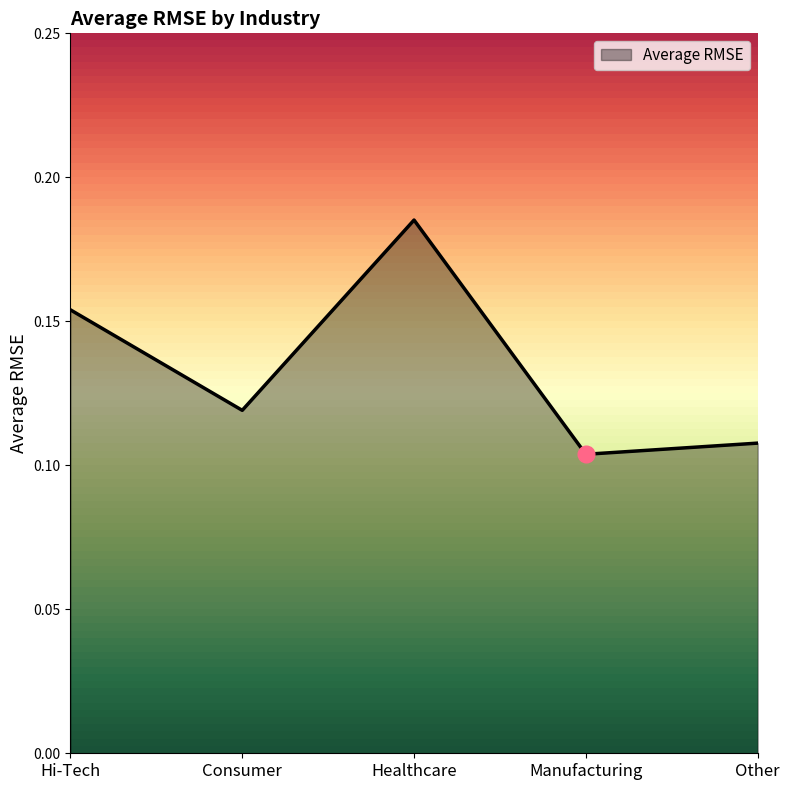

What is the sum of all values?

0.7